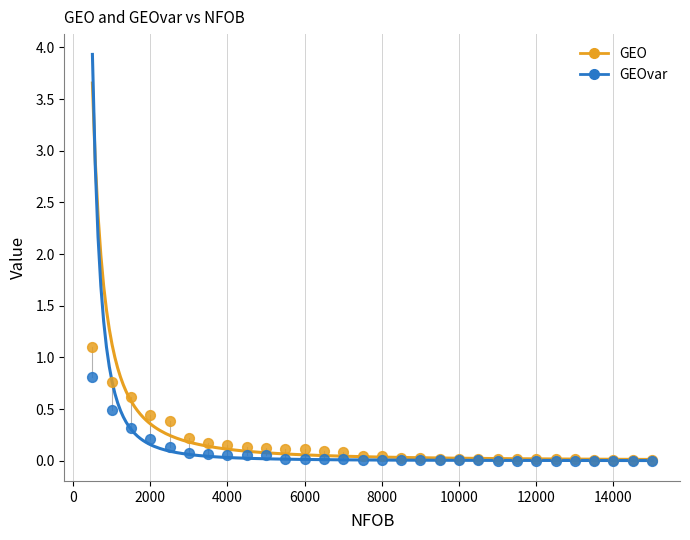

Which series has the widest spread of Y values?

GEO